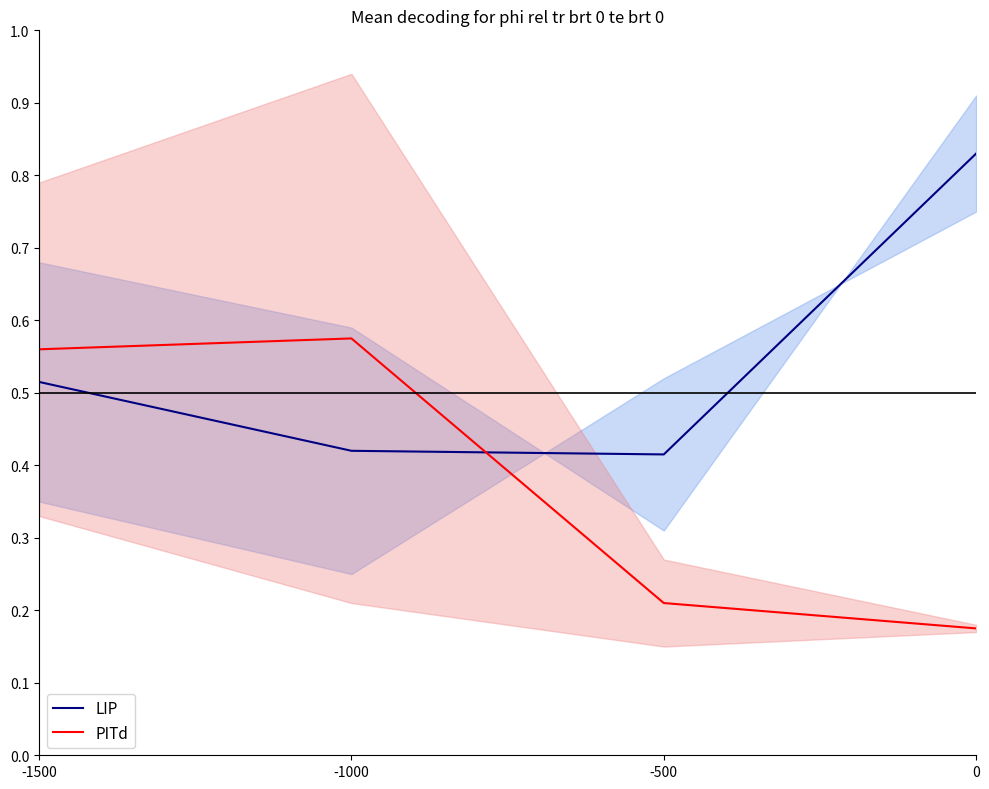

Reading right to left, list all the values displayed in this chart.

LIP: 0.8	0.4	0.4	0.5
PITd: 0.2	0.2	0.6	0.6